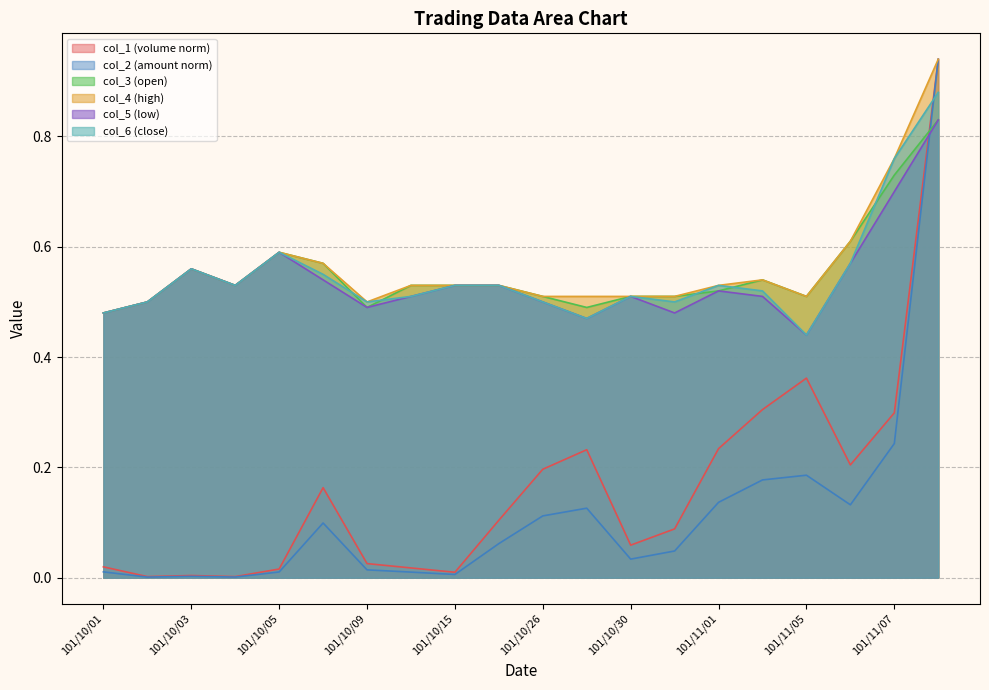

Reading left to right, what are all the values shown in this chart?

col_2: 101/10/01=0.0	101/10/02=0.0	101/10/03=0.0	101/10/04=0.0	101/10/05=0.0	101/10/08=0.1	101/10/09=0.0	101/10/11=0.0	101/10/15=0.0	101/10/16=0.1	101/10/26=0.1	101/10/29=0.1	101/10/30=0.0	101/10/31=0.0	101/11/01=0.1	101/11/02=0.2	101/11/05=0.2	101/11/06=0.1	101/11/07=0.2	101/11/08=0.9
col_3: 101/10/01=0.5	101/10/02=0.5	101/10/03=0.6	101/10/04=0.5	101/10/05=0.6	101/10/08=0.6	101/10/09=0.5	101/10/11=0.5	101/10/15=0.5	101/10/16=0.5	101/10/26=0.5	101/10/29=0.5	101/10/30=0.5	101/10/31=0.5	101/11/01=0.5	101/11/02=0.5	101/11/05=0.5	101/11/06=0.6	101/11/07=0.7	101/11/08=0.8
col_4: 101/10/01=0.5	101/10/02=0.5	101/10/03=0.6	101/10/04=0.5	101/10/05=0.6	101/10/08=0.6	101/10/09=0.5	101/10/11=0.5	101/10/15=0.5	101/10/16=0.5	101/10/26=0.5	101/10/29=0.5	101/10/30=0.5	101/10/31=0.5	101/11/01=0.5	101/11/02=0.5	101/11/05=0.5	101/11/06=0.6	101/11/07=0.8	101/11/08=0.9
col_5: 101/10/01=0.5	101/10/02=0.5	101/10/03=0.6	101/10/04=0.5	101/10/05=0.6	101/10/08=0.5	101/10/09=0.5	101/10/11=0.5	101/10/15=0.5	101/10/16=0.5	101/10/26=0.5	101/10/29=0.5	101/10/30=0.5	101/10/31=0.5	101/11/01=0.5	101/11/02=0.5	101/11/05=0.4	101/11/06=0.6	101/11/07=0.7	101/11/08=0.8
col_6: 101/10/01=0.5	101/10/02=0.5	101/10/03=0.6	101/10/04=0.5	101/10/05=0.6	101/10/08=0.6	101/10/09=0.5	101/10/11=0.5	101/10/15=0.5	101/10/16=0.5	101/10/26=0.5	101/10/29=0.5	101/10/30=0.5	101/10/31=0.5	101/11/01=0.5	101/11/02=0.5	101/11/05=0.4	101/11/06=0.6	101/11/07=0.8	101/11/08=0.9
col_1: 101/10/01=0.0	101/10/02=0.0	101/10/03=0.0	101/10/04=0.0	101/10/05=0.0	101/10/08=0.2	101/10/09=0.0	101/10/11=0.0	101/10/15=0.0	101/10/16=0.1	101/10/26=0.2	101/10/29=0.2	101/10/30=0.1	101/10/31=0.1	101/11/01=0.2	101/11/02=0.3	101/11/05=0.4	101/11/06=0.2	101/11/07=0.3	101/11/08=0.9